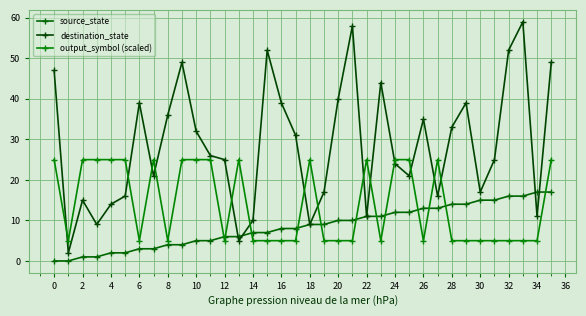

Count the output_symbol (scaled) values in the range 5 to 25.

36